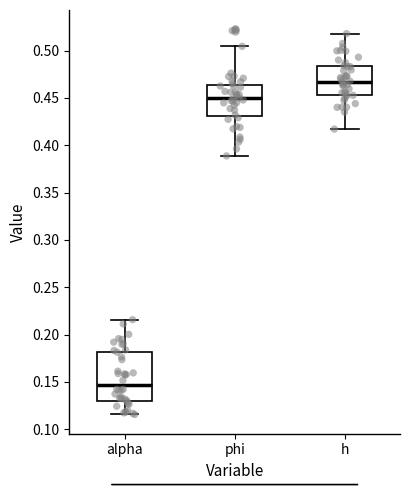

Where does the median line of the box for alpha sit on the y-axis? The values are not printed on the chart, so give them approximately, as read against the axis.

0.145